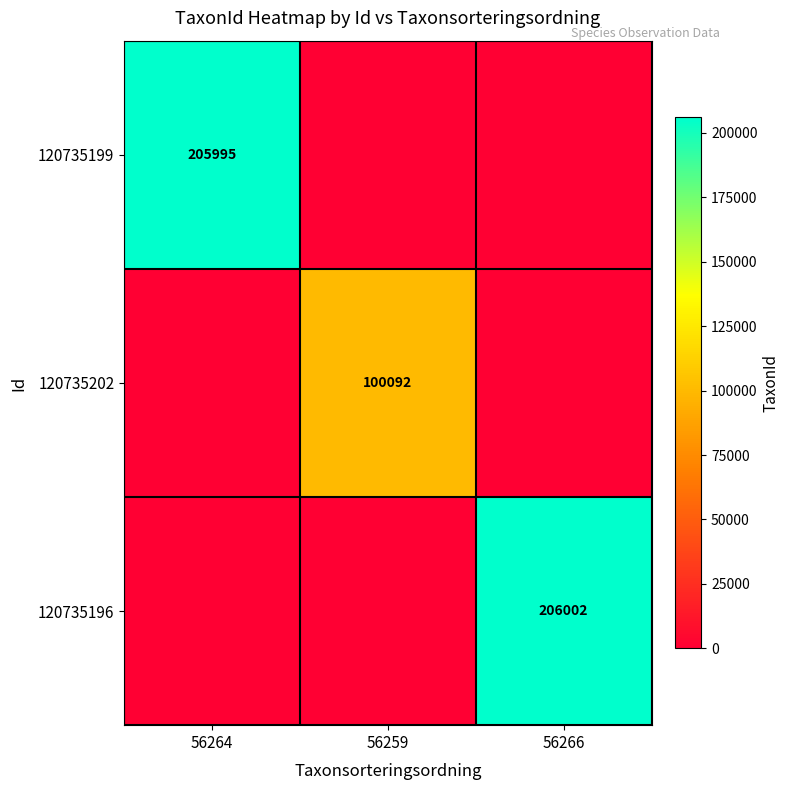

True or false: 120735196 has a value of 126893 at 56266.

False